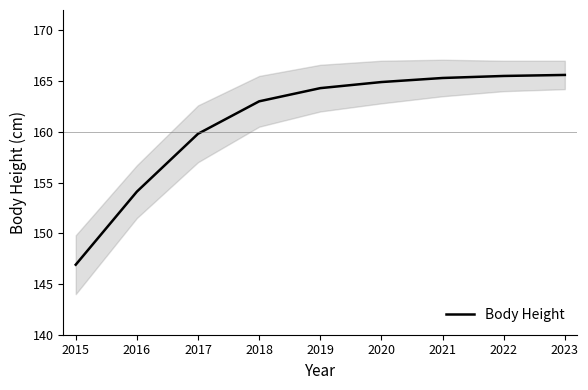

Reading left to right, list all the values displayed in this chart.

2015=146.9	2016=154.1	2017=159.8	2018=163.0	2019=164.3	2020=164.9	2021=165.3	2022=165.5	2023=165.6